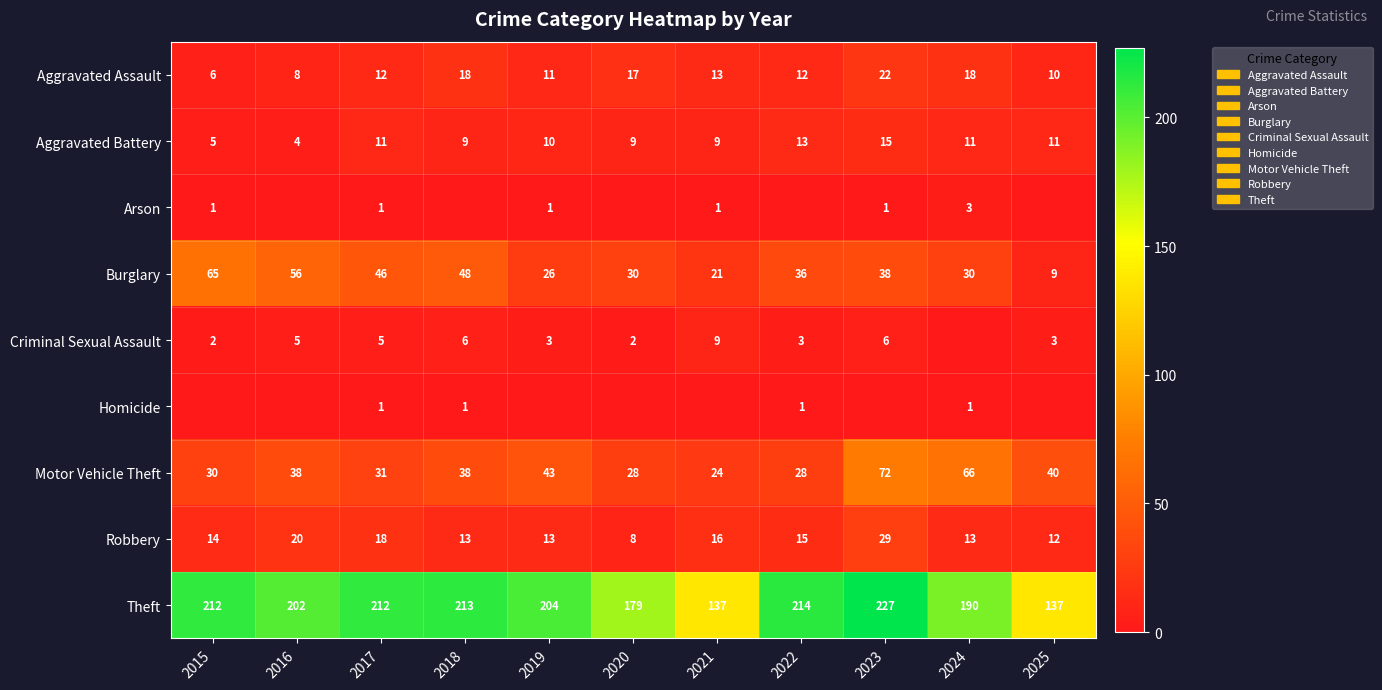

What is the difference between the maximum and second lowest values in the Robbery series?

17